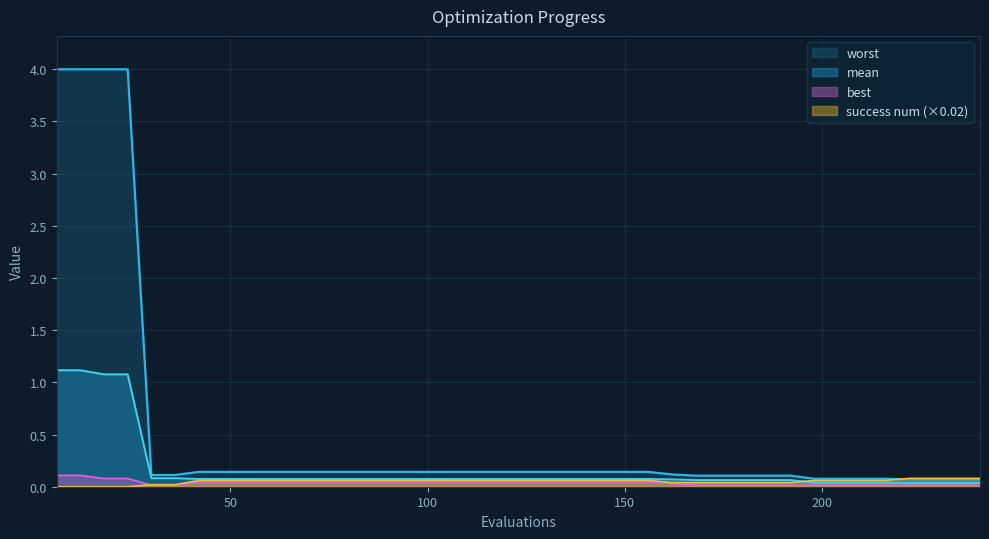

Count the success_num values in the range 0 to 1.

40